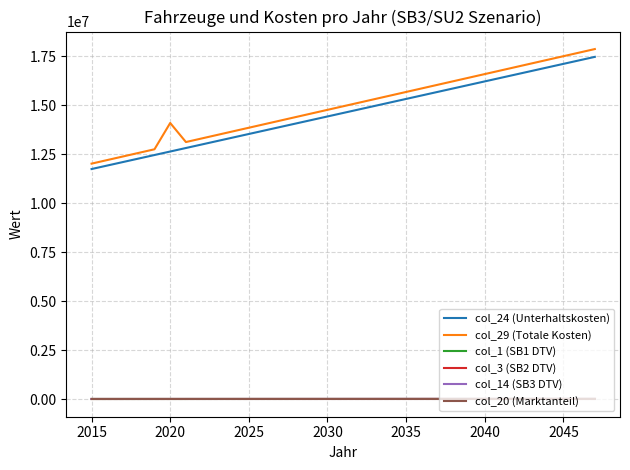

Which series has the widest spread of values?

col_29 (Totale Kosten)